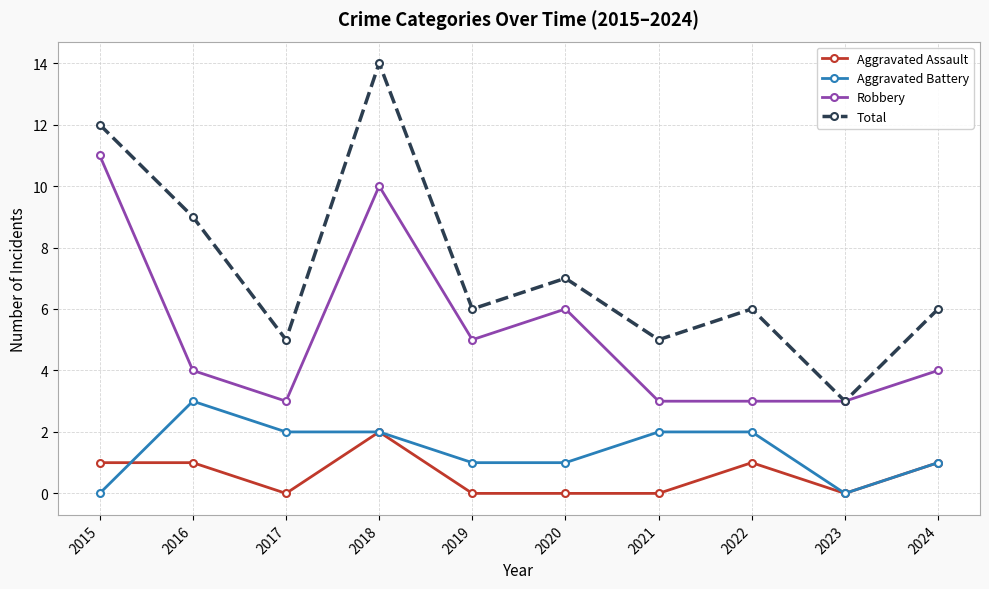

Is it true that Total equals 9 at 2018?

False